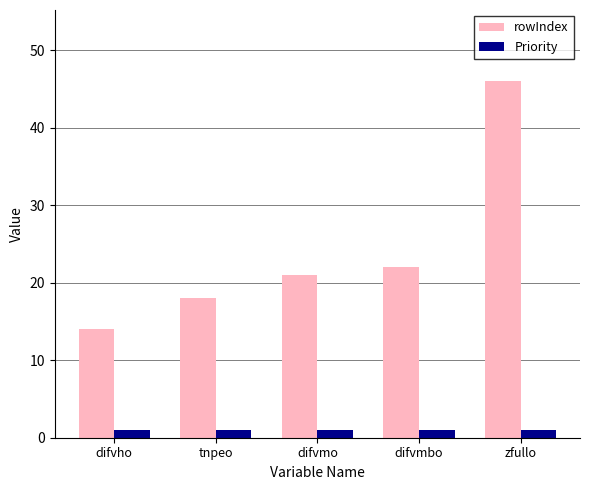

Rank the categories by rowIndex value from highest to lowest.

zfullo, difvmbo, difvmo, tnpeo, difvho